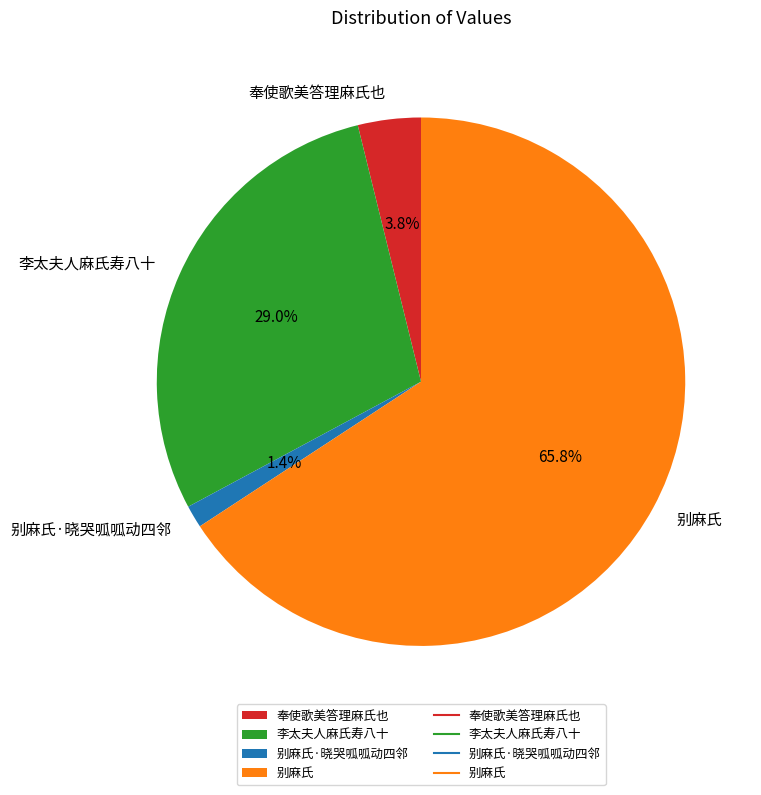

What is the largest slice in the pie chart?

别麻氏